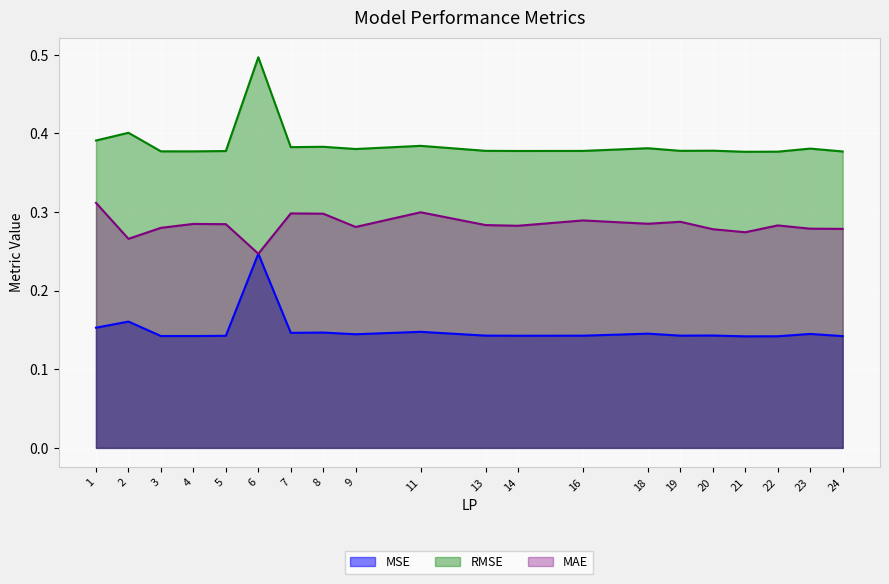

At how many categories does at least one series exceed 0?

20